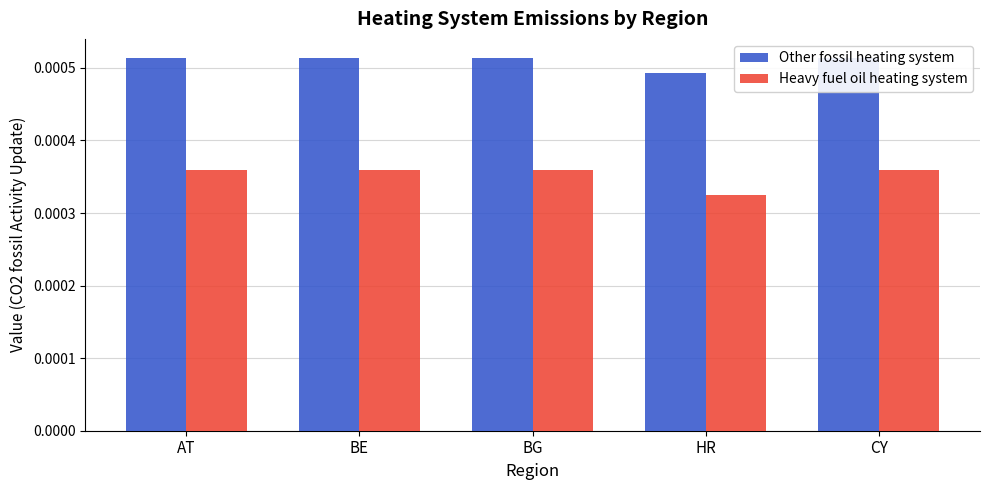

True or false: Heavy fuel oil heating system has a value of 0.0 at AT.

True